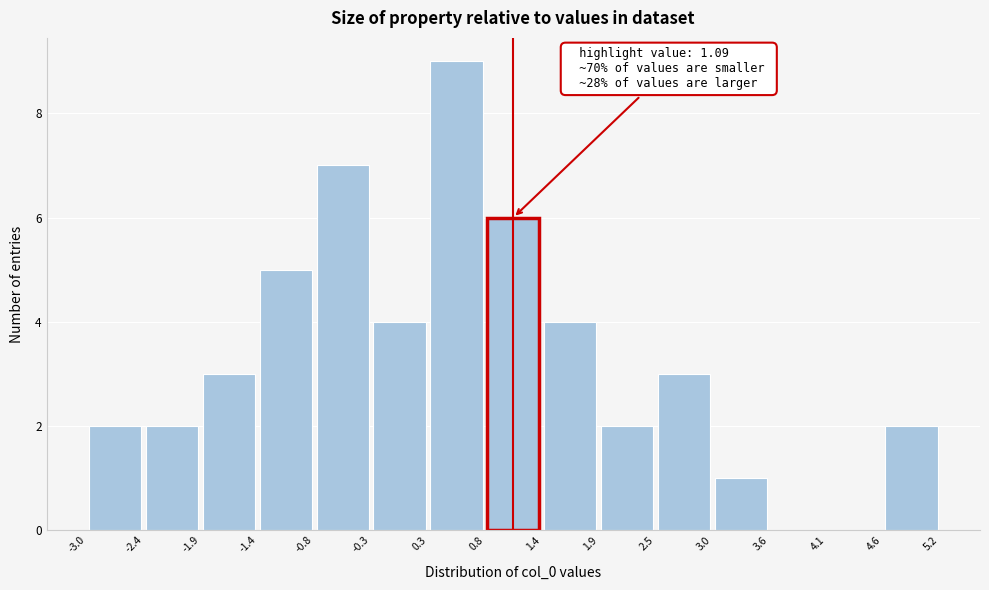

Which range on the x-axis has the tallest bar?

0.3 to 0.8